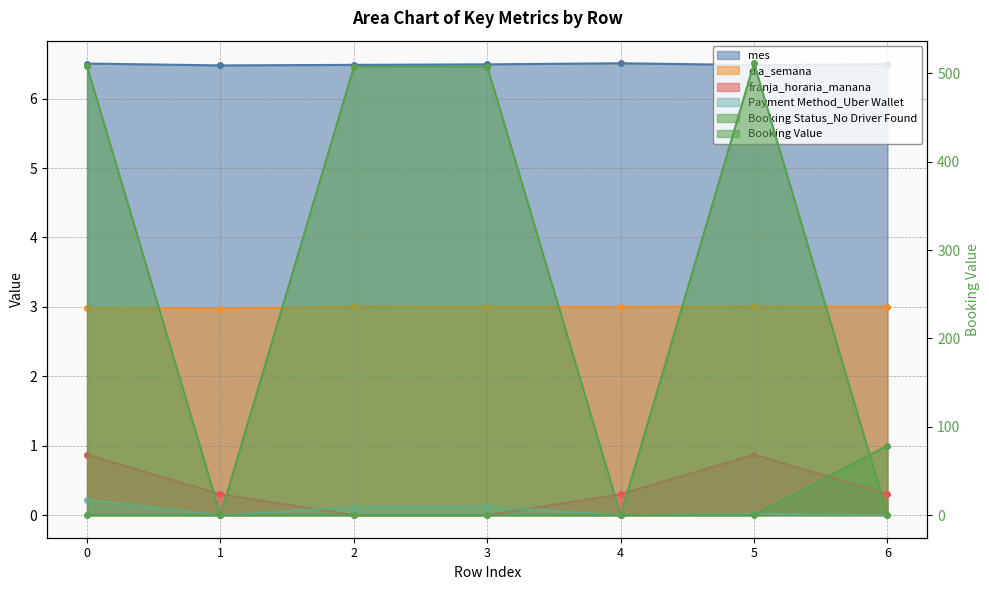

What is the difference between the highest and lowest values at 2?

507.4